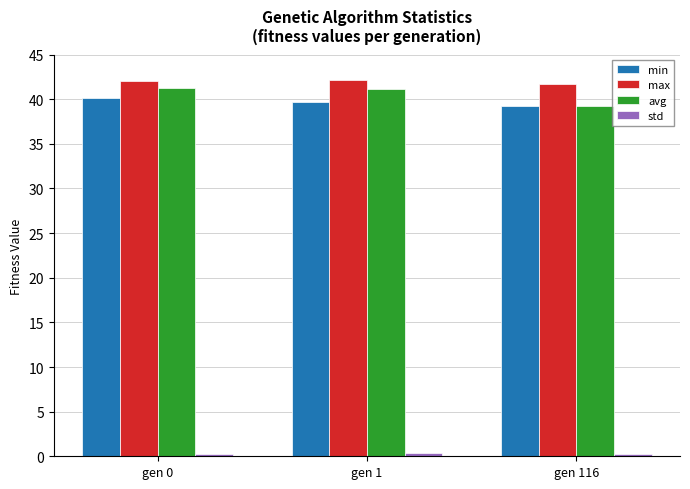

The avg series shows 41.2 at gen 1. True or false?

True